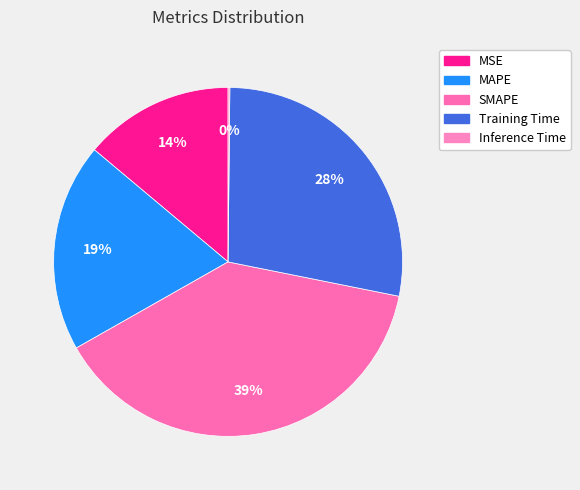

Which category has the biggest portion of the pie?

SMAPE